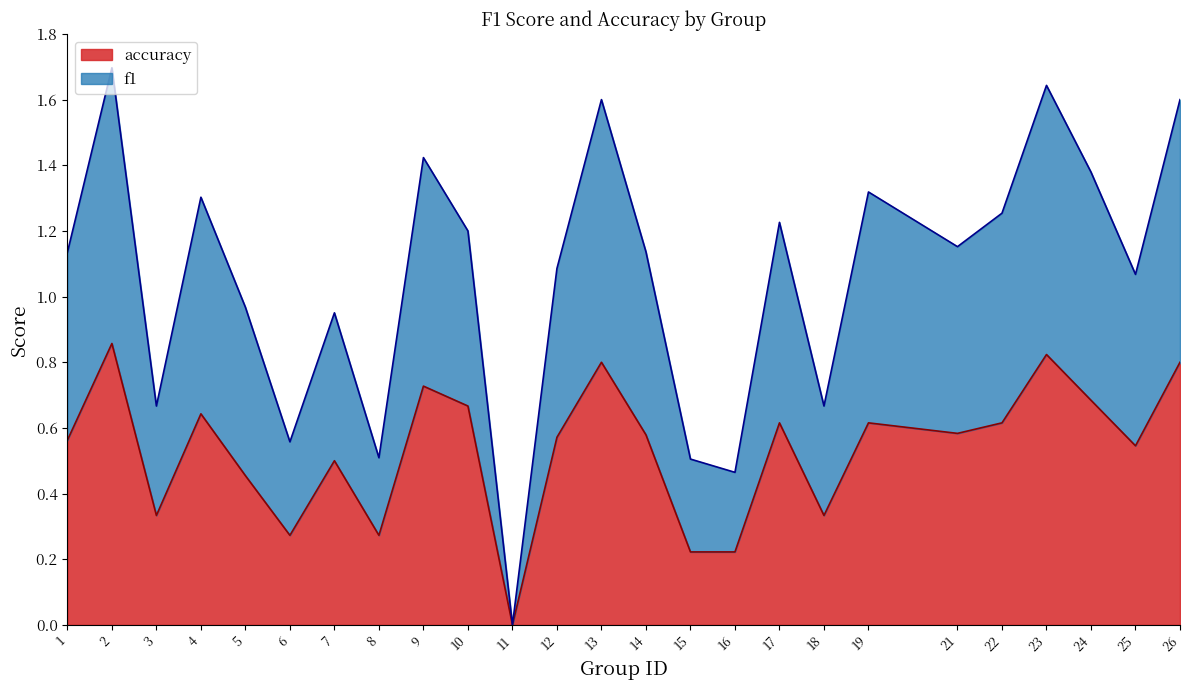

Is it true that accuracy equals 0.1 at 18?

False